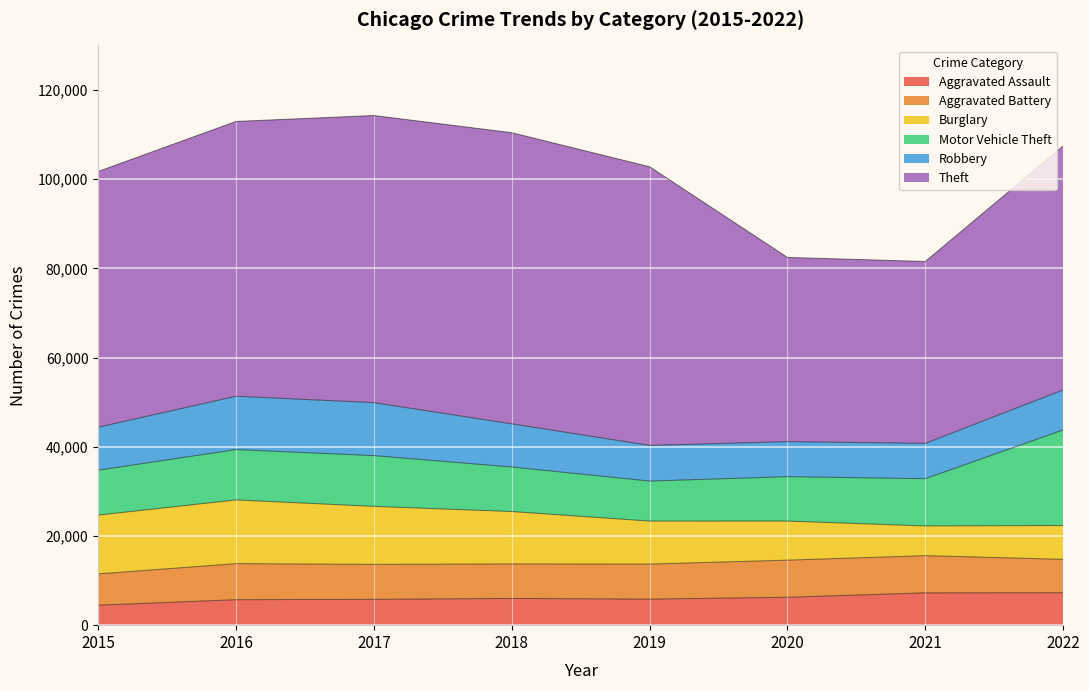

Which has a higher value, 2018 or 2017?

2018